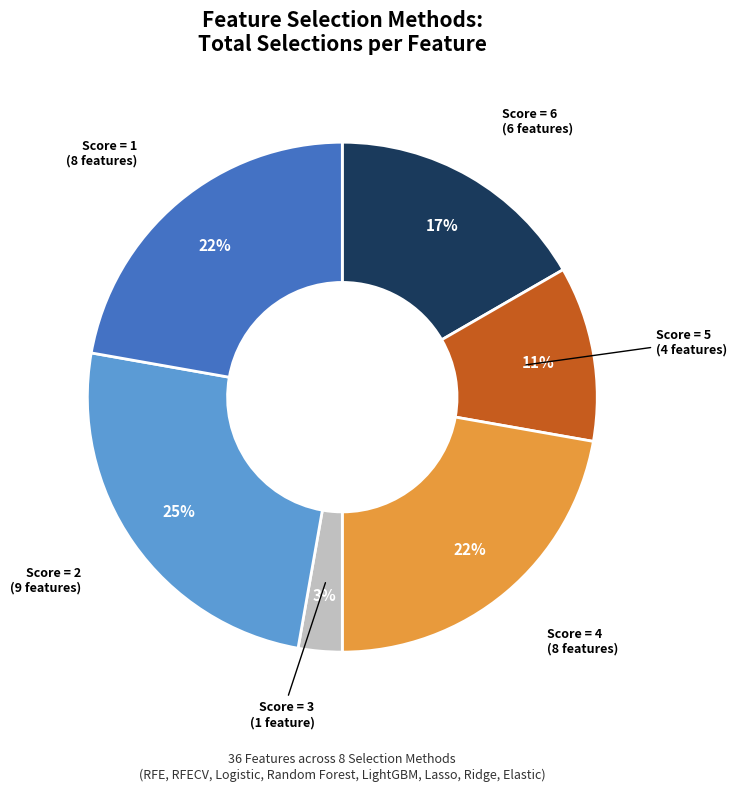

Does any single category account for the majority?

No